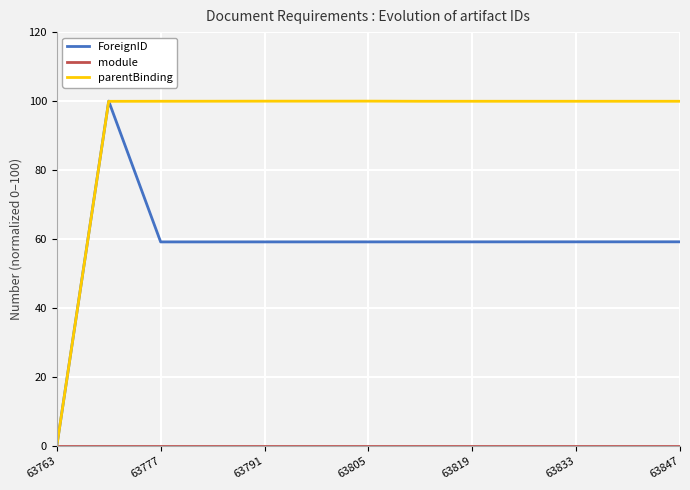

What is the highest value of the ForeignID series?

100.0